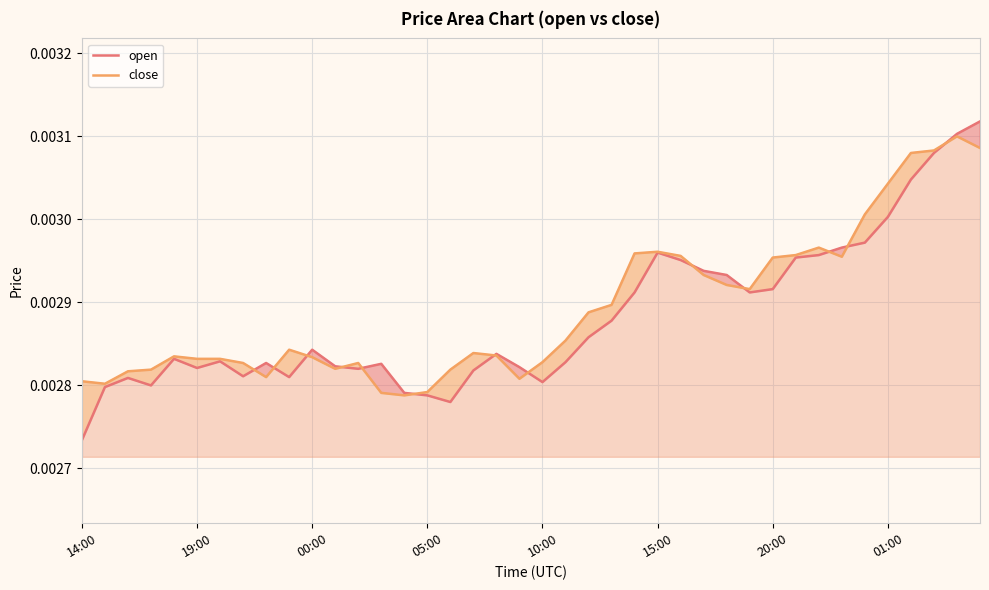

At which category does the chart reach its peak across all series?

39